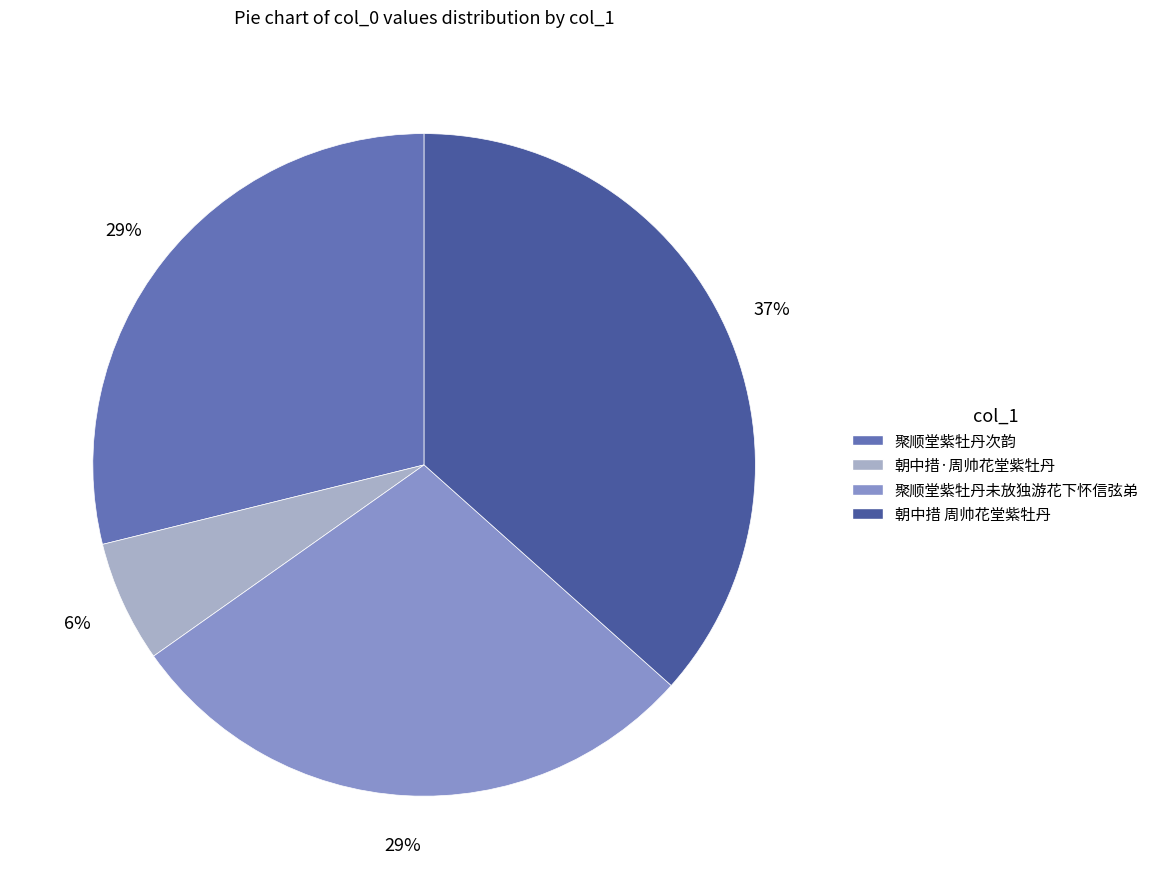

How many segments does this pie chart have?

4